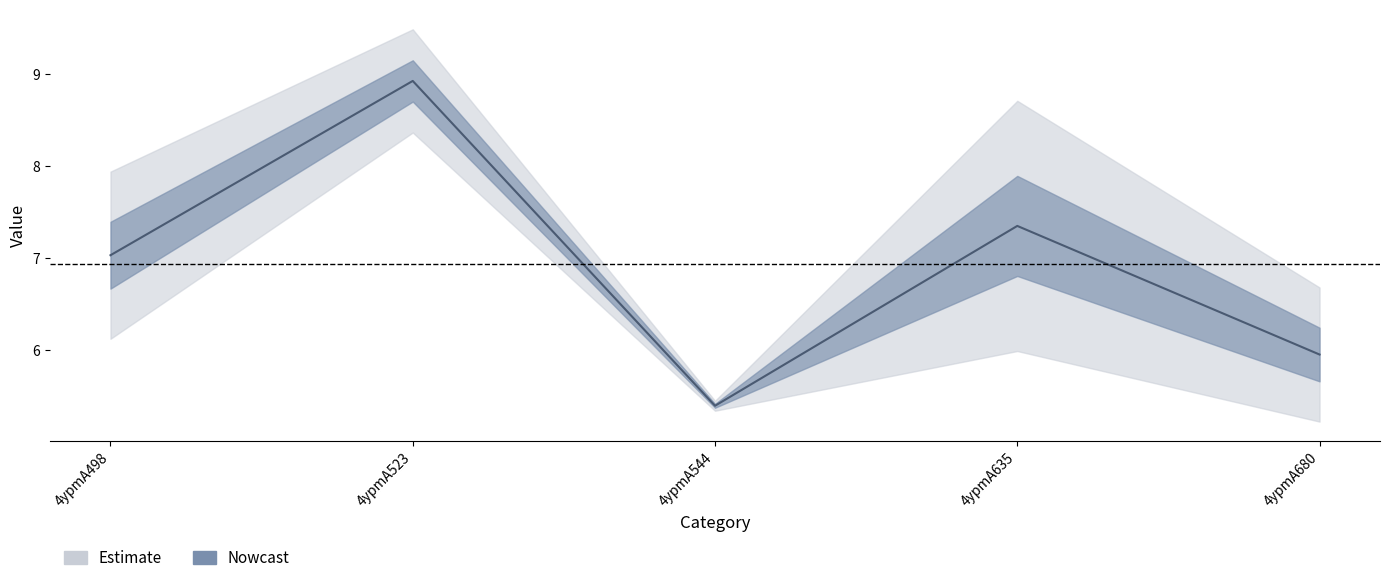

Which category has the highest value in the col_6 series?

4ypmA523